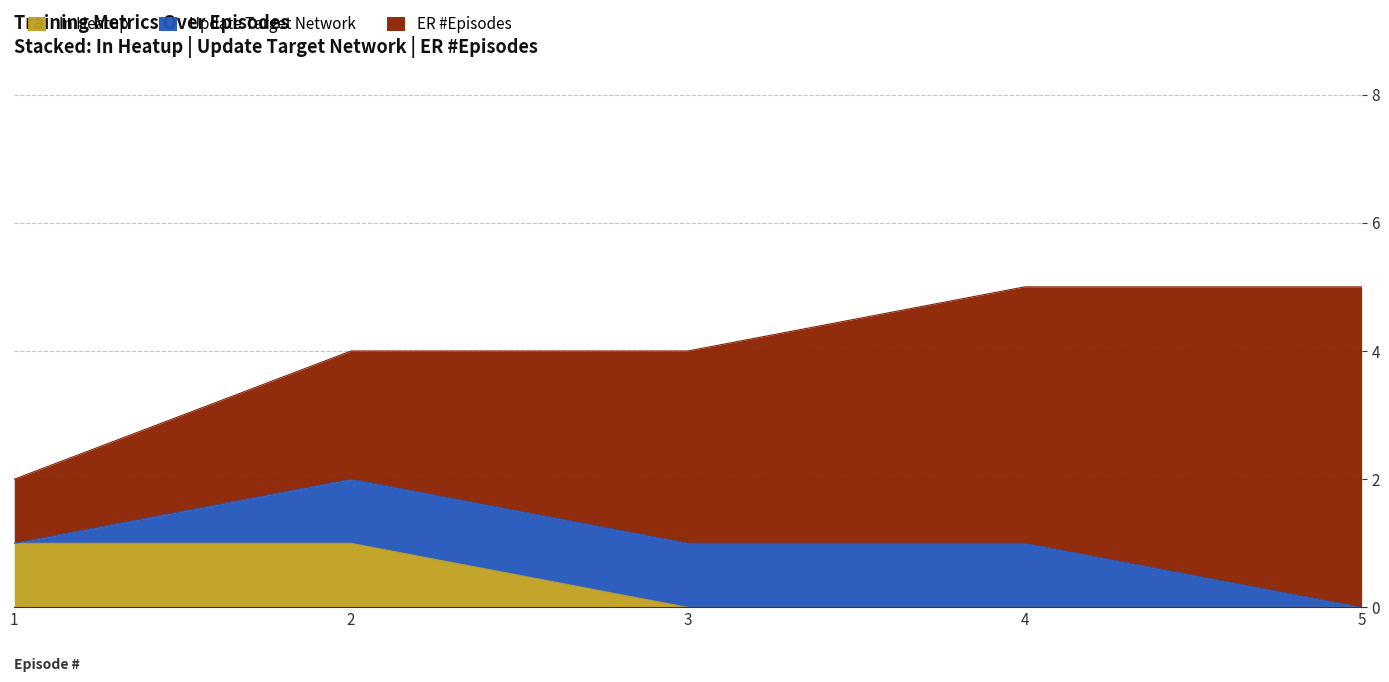

True or false: In Heatup has more than 2 points higher than both neighbors.

False